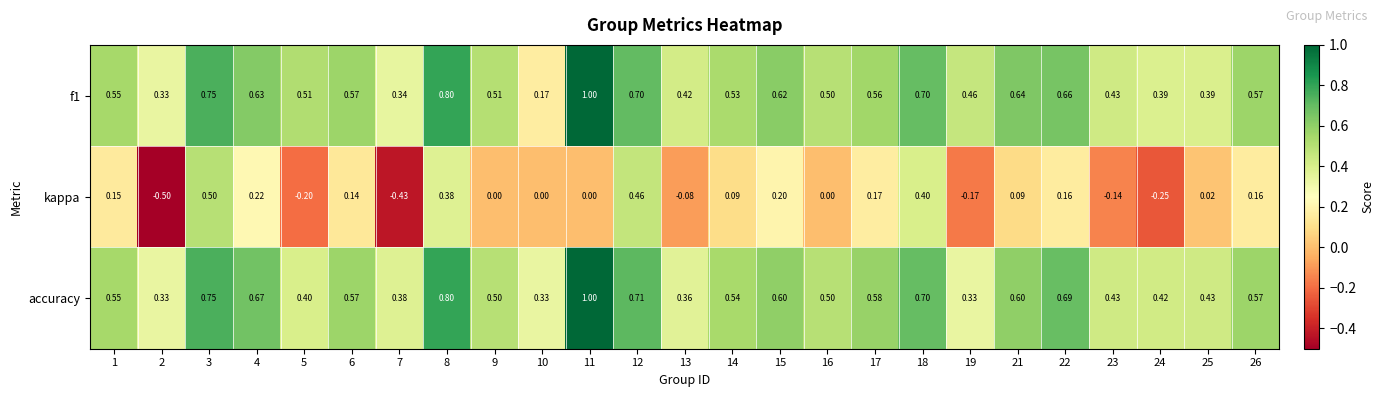

Is the value of kappa at 9 greater than the value of accuracy at 9?

No